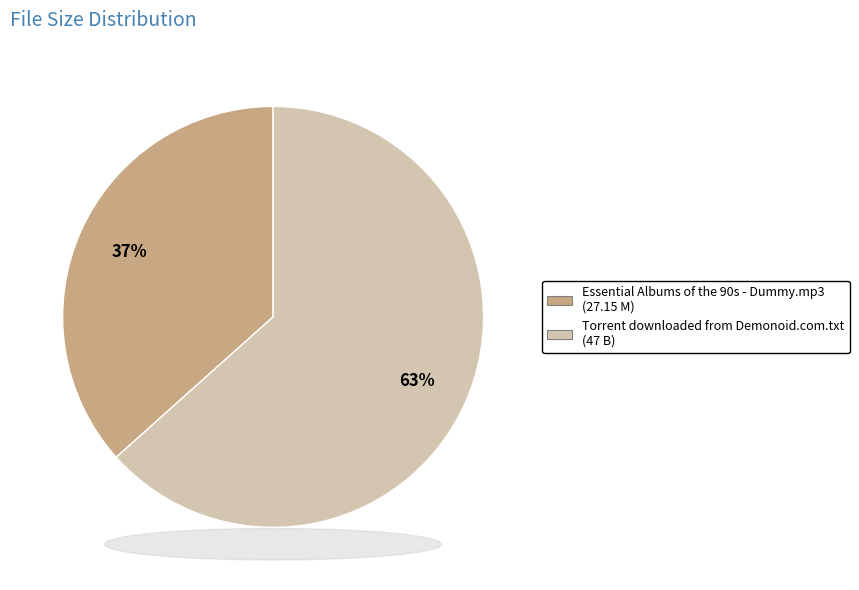

Rank the categories by value from lowest to highest.

Essential Albums of the 90s - Dummy.mp3, Torrent downloaded from Demonoid.com.txt